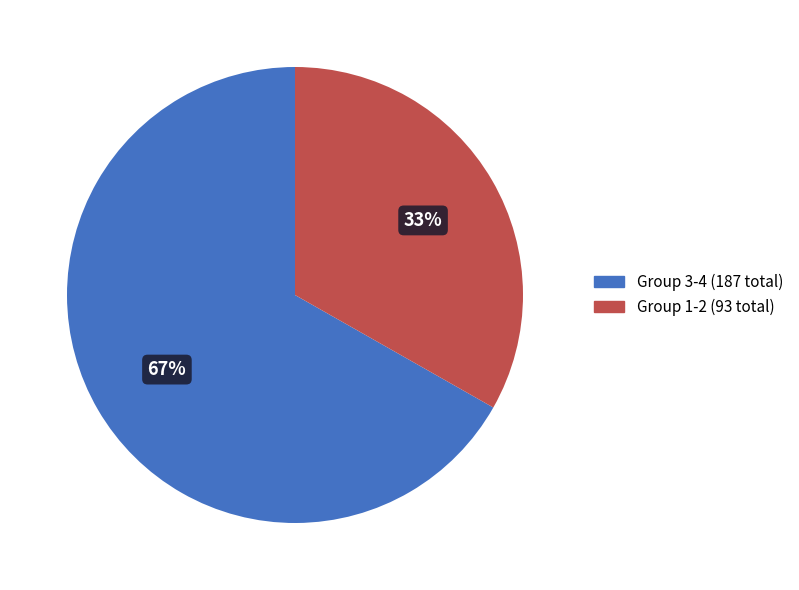

Is there a majority slice in this chart?

Yes